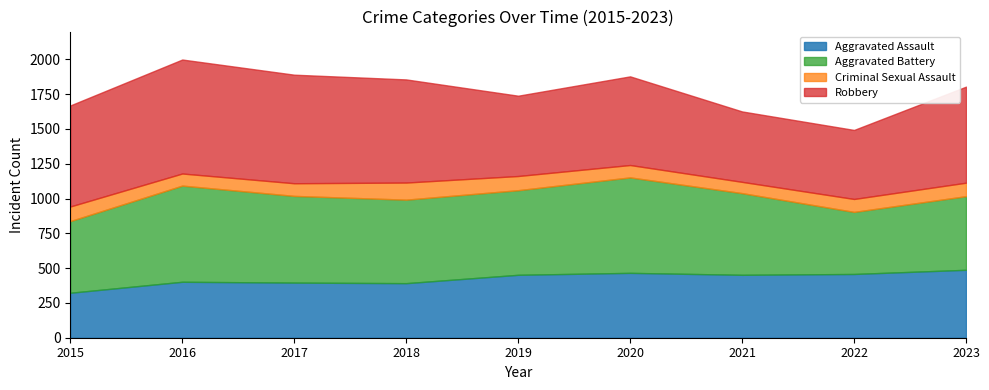

What are all the series names shown in the legend?

Aggravated Assault, Aggravated Battery, Criminal Sexual Assault, Robbery